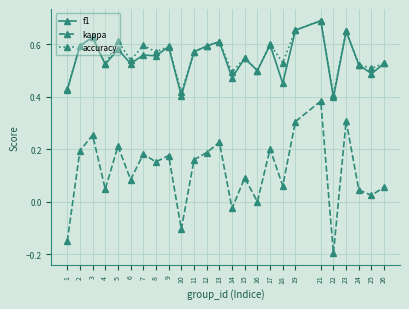

At which label does kappa first exceed 0?

2